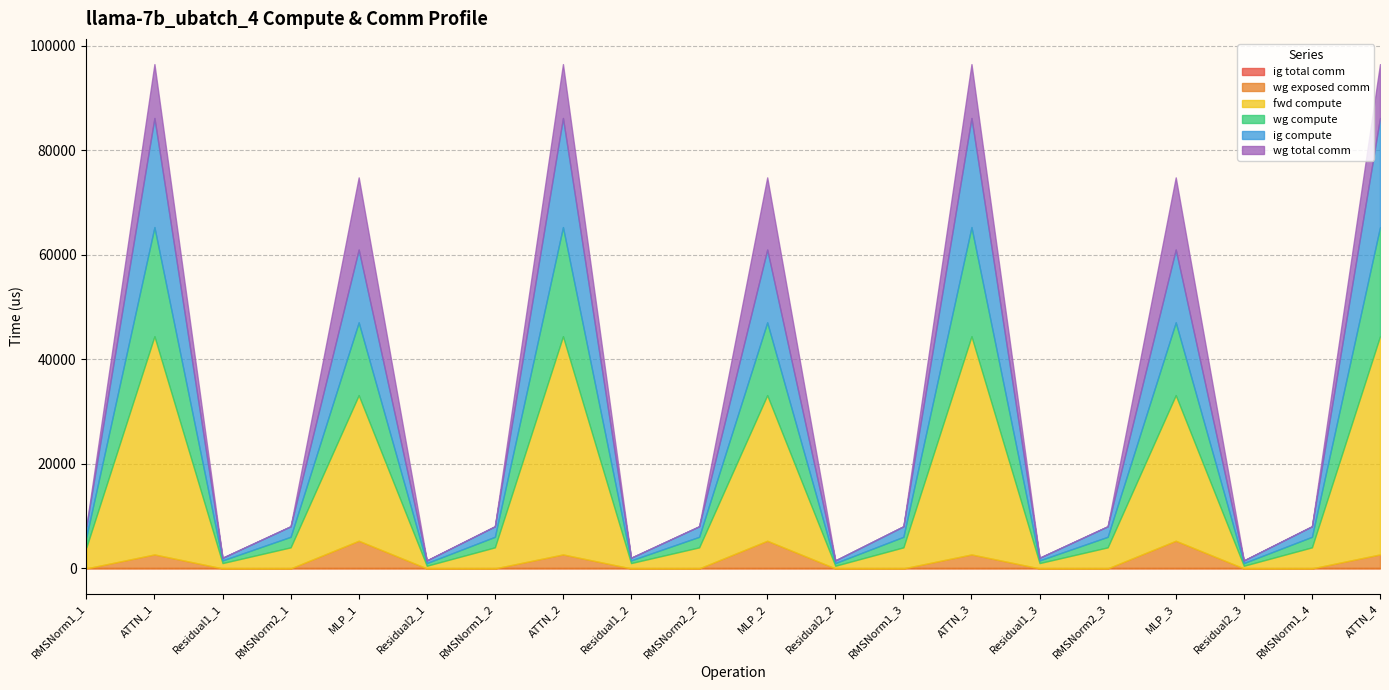

Reading right to left, extract all data points from this chart.

ig total comm: 0.0	0.0	0.0	0.0	0.0	0.0	0.0	0.0	0.0	0.0	0.0	0.0	0.0	0.0	0.0	0.0	0.0	0.0	0.0	0.0
wg exposed comm: 2673.3	0.0	0.0	5291.9	0.0	0.0	2673.3	0.0	0.0	5291.9	0.0	0.0	2673.3	0.0	0.0	5291.9	0.0	0.0	2673.3	0.0
fwd compute: 41754.5	4030.6	511.0	27861.2	4030.6	1022.0	41754.5	4030.6	511.0	27861.2	4030.6	1022.0	41754.5	4030.6	511.0	27861.2	4030.6	1022.0	41754.5	4030.6
wg compute: 20877.2	2015.3	511.0	13930.6	2015.3	511.0	20877.2	2015.3	511.0	13930.6	2015.3	511.0	20877.2	2015.3	511.0	13930.6	2015.3	511.0	20877.2	2015.3
ig compute: 20877.2	2015.3	511.0	13930.6	2015.3	511.0	20877.2	2015.3	511.0	13930.6	2015.3	511.0	20877.2	2015.3	511.0	13930.6	2015.3	511.0	20877.2	2015.3
wg total comm: 10306.8	0.0	0.0	13800.3	0.0	0.0	10306.8	0.0	0.0	13800.3	0.0	0.0	10306.8	0.0	0.0	13800.3	0.0	0.0	10306.8	0.0